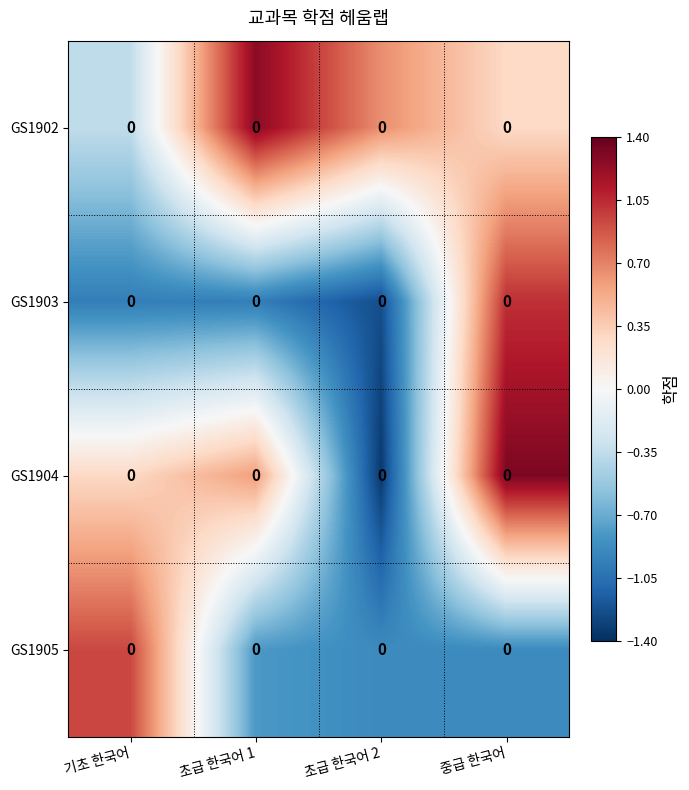

What is the average value of the GS1903 series?

-0.5